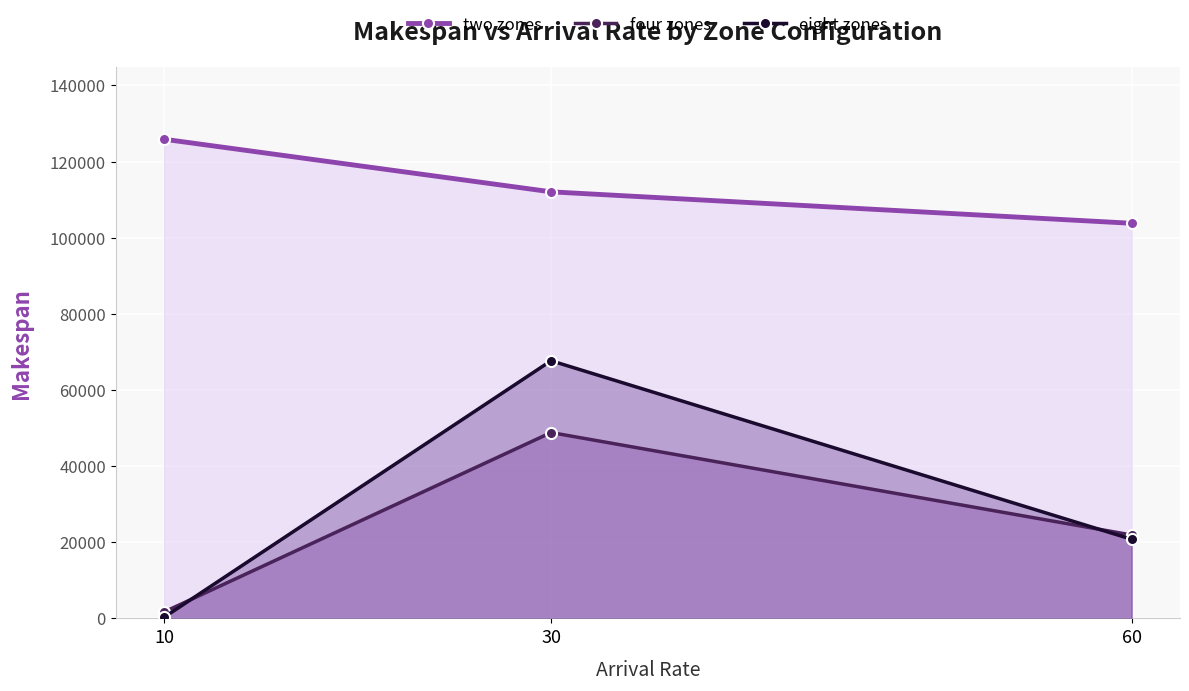

Which label corresponds to the smallest value in the chart?

10